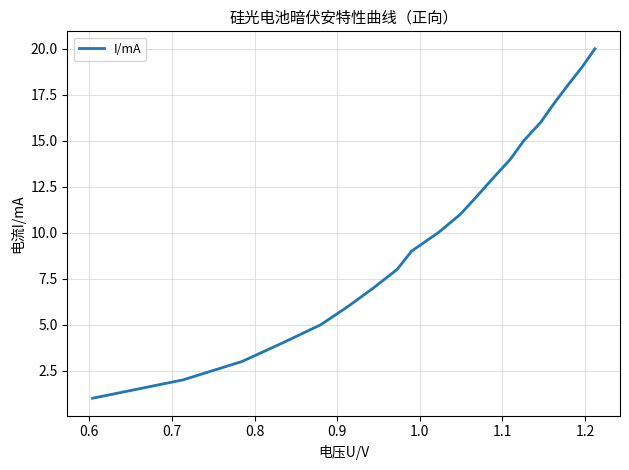

What is the difference between the maximum and minimum values?

19